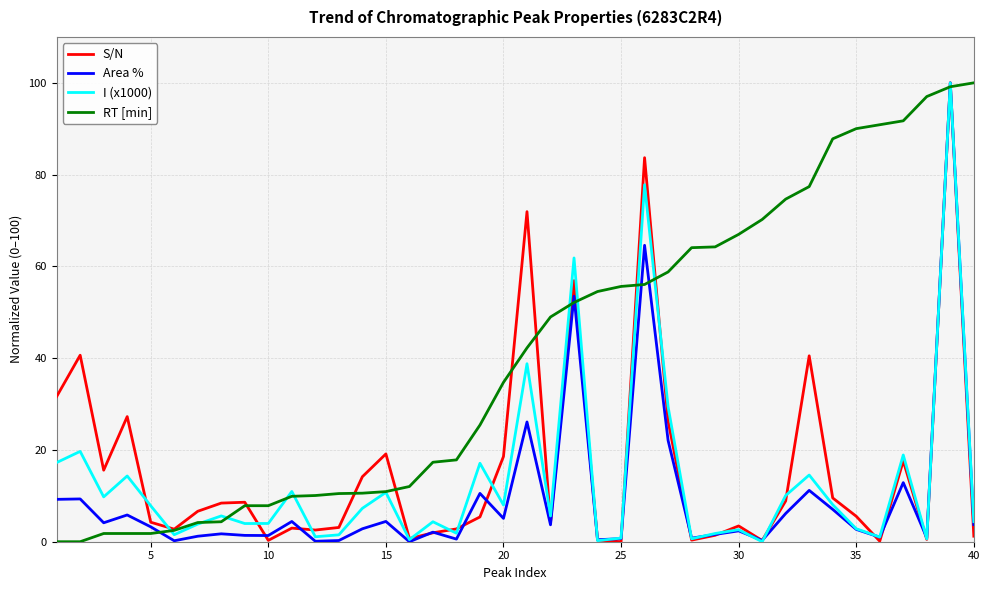

What is the maximum value shown in the chart?

100.0